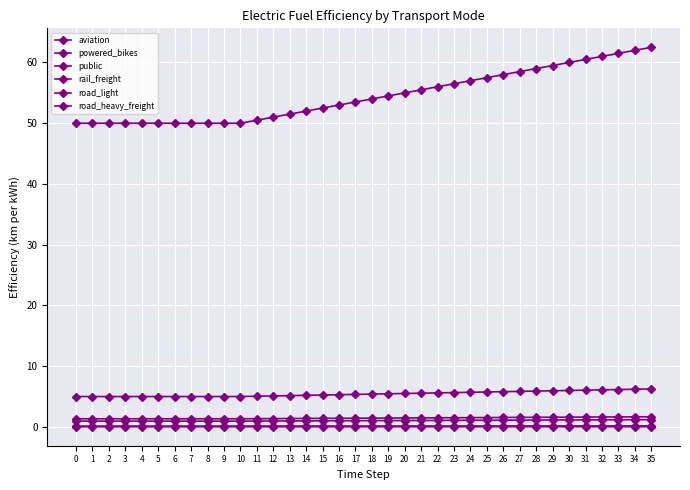

Count the number of categories in the chart.

36